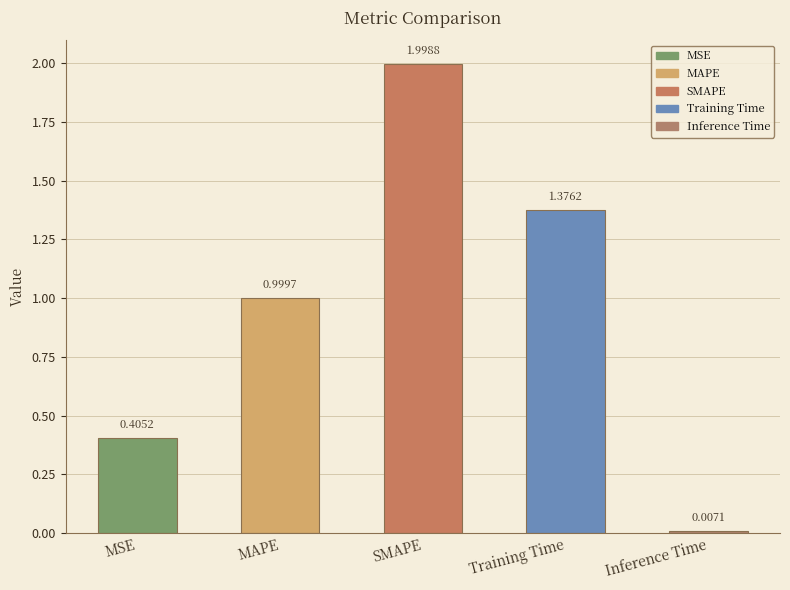

List the labels in order of value, smallest first.

Inference Time, MSE, MAPE, Training Time, SMAPE